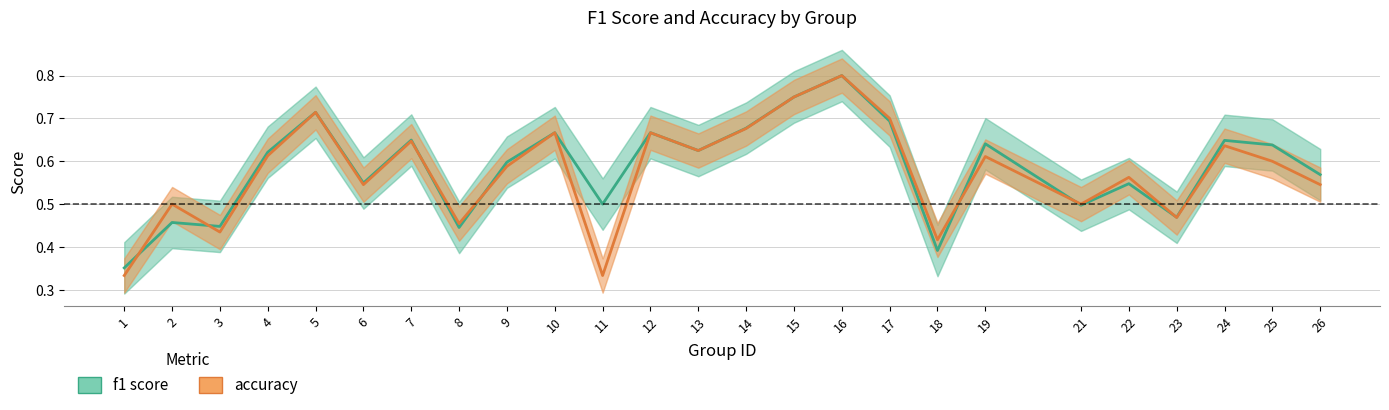

What is the minimum value for accuracy?

0.3